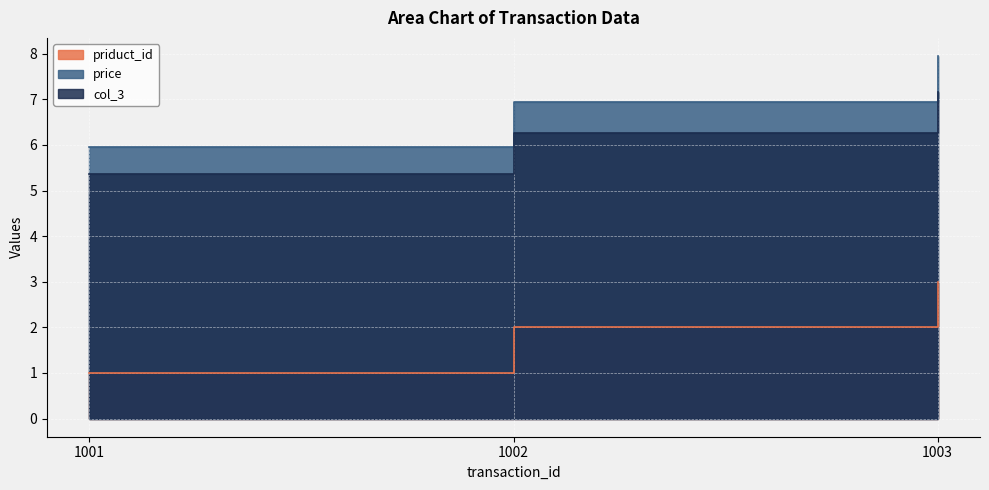

Rank the series at 1001 from highest to lowest value.

price, col_3, priduct_id